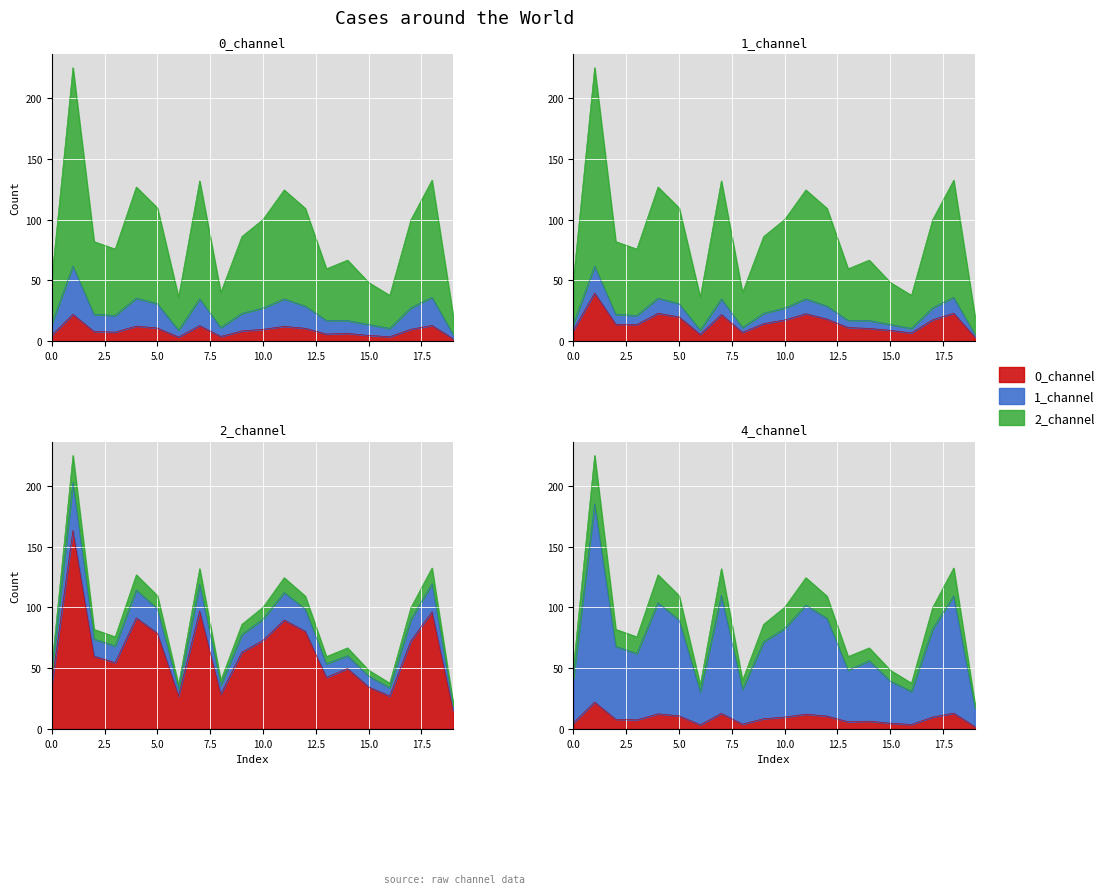

True or false: 2_channel and 1_channel cross at least once.

False